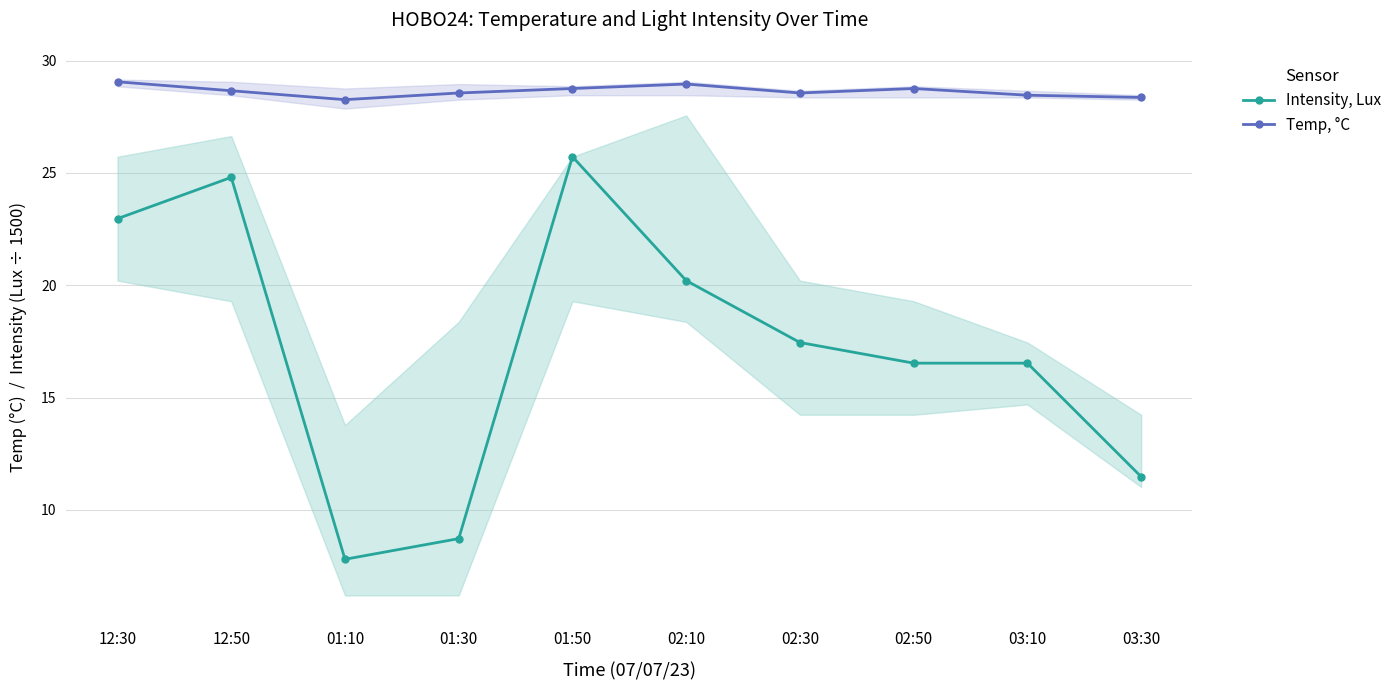

Reading left to right, extract all data points from this chart.

Intensity, Lux: 23.0	24.8	7.8	8.7	25.7	20.2	17.5	16.5	16.5	11.5
Temp, °C: 29.1	28.7	28.3	28.6	28.8	29.0	28.6	28.8	28.5	28.4